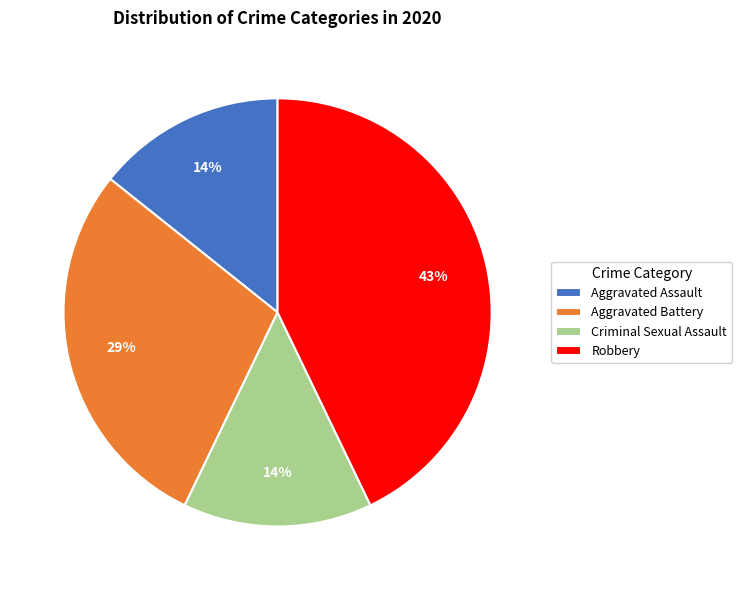

The Criminal Sexual Assault slice represents 6% of the pie. True or false?

False